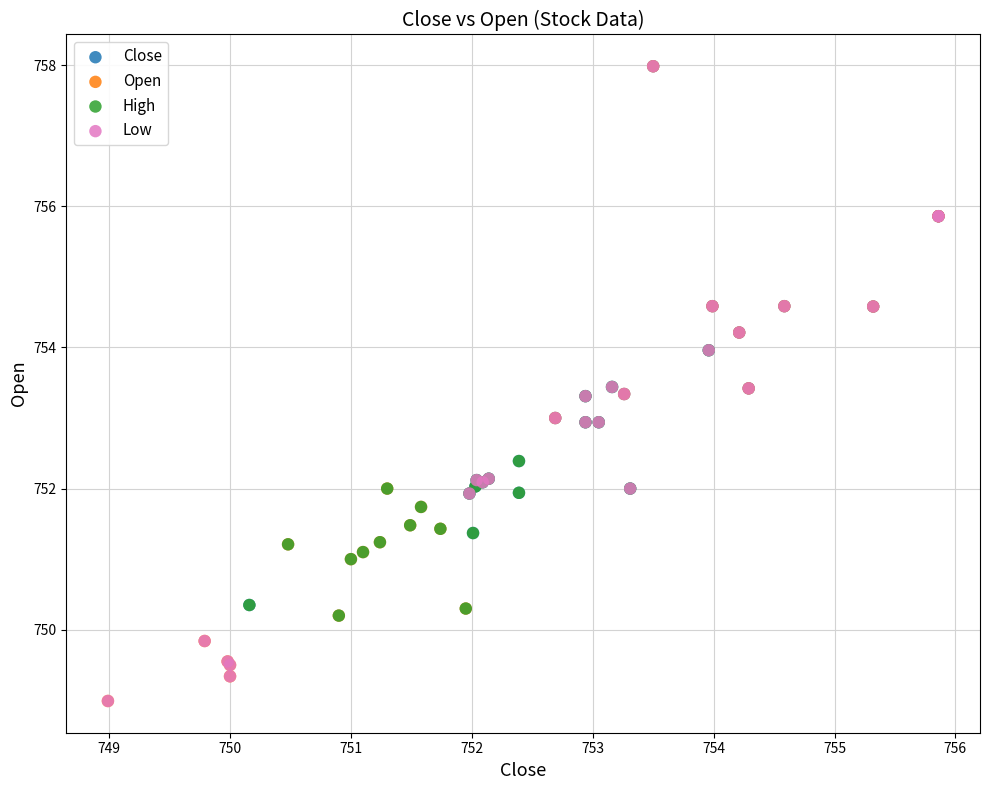

What are all the series names shown in the legend?

Close, Open, High, Low